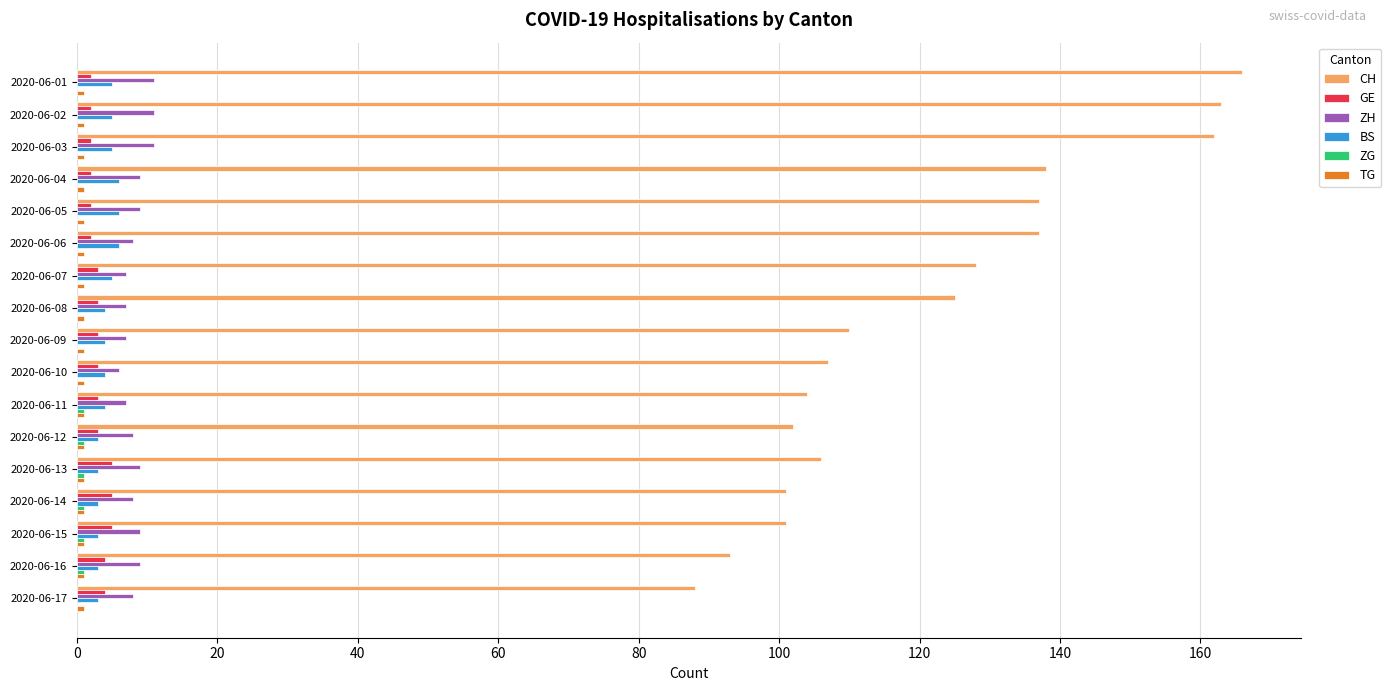

Which series has the largest total across all categories?

CH